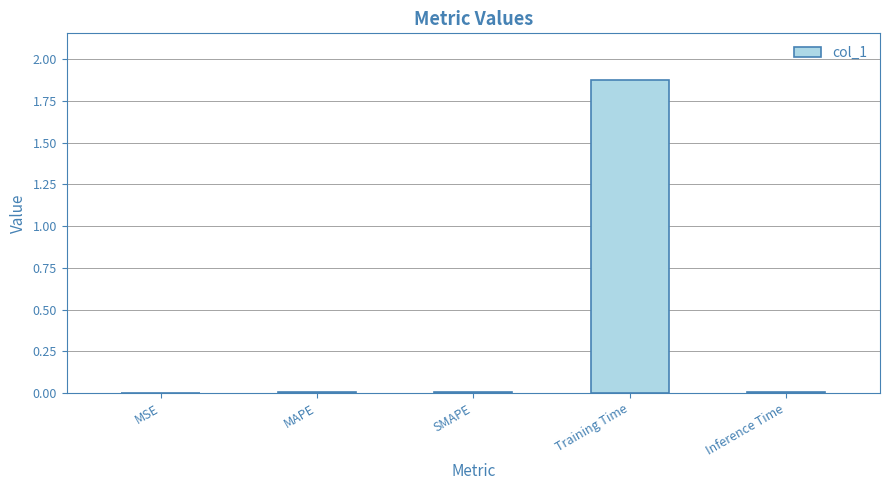

Between SMAPE and Training Time, which is larger?

Training Time